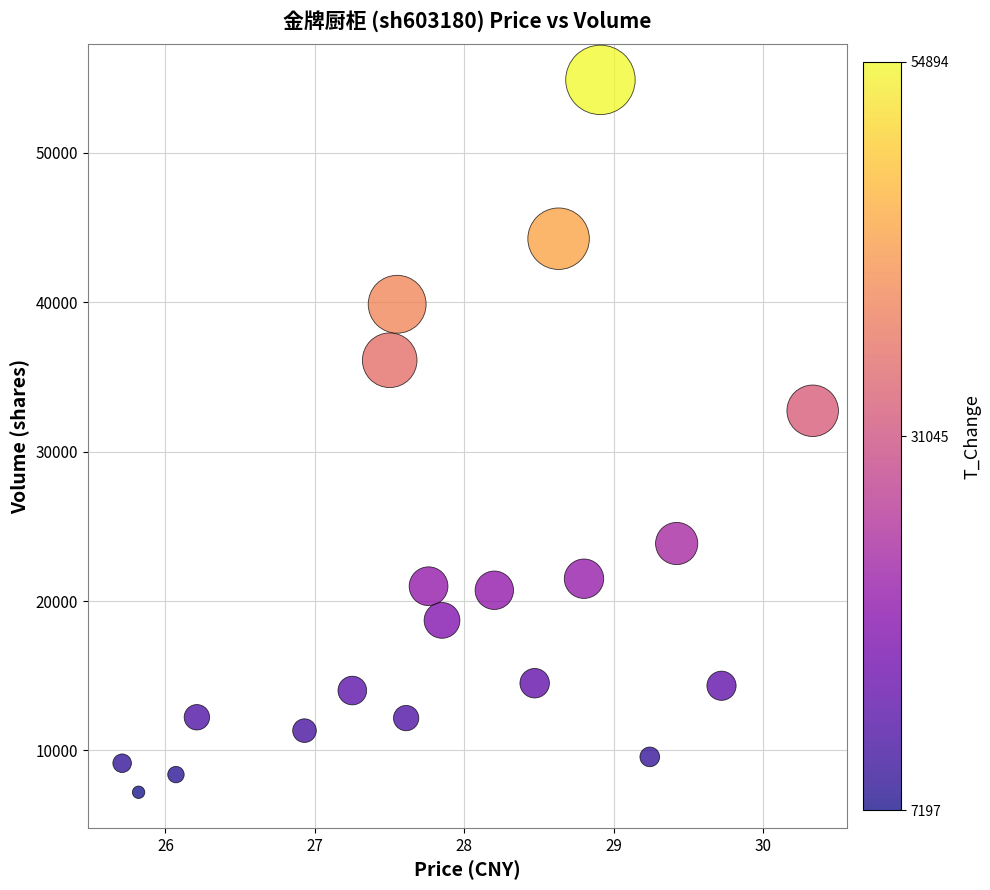

What is the range of Y values (max minus min)?

47697